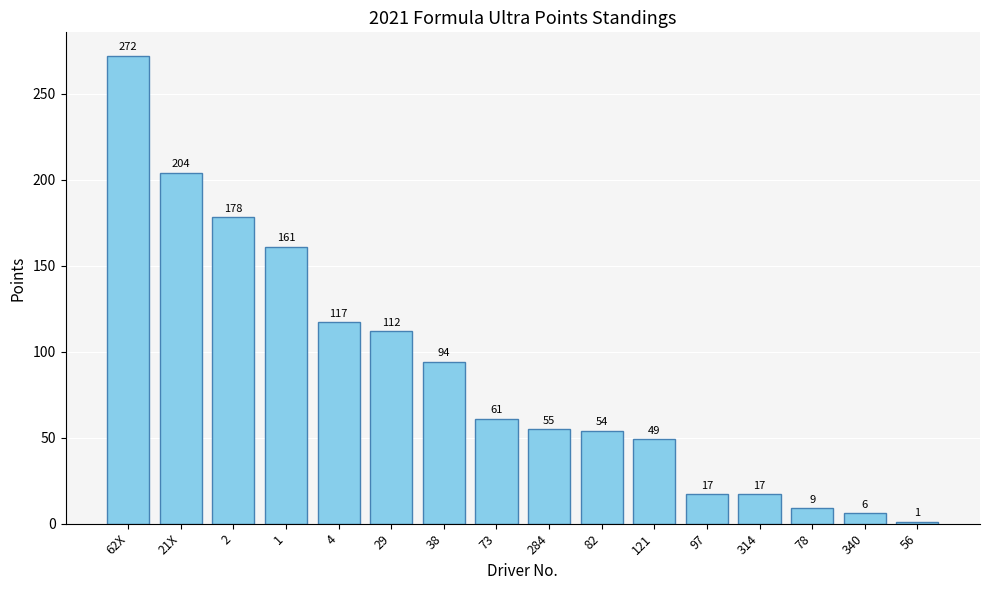

Is it true that the value at 340 is 6?

True